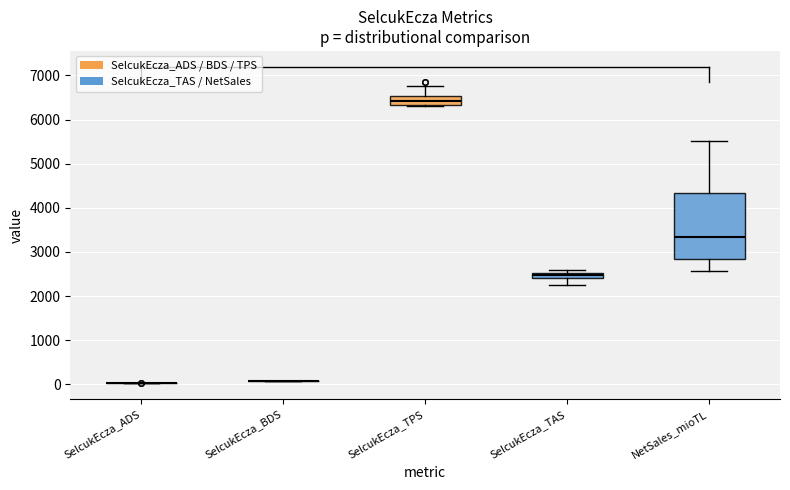

Comparing the boxes themselves (not the whiskers), which one is the tallest?

NetSales_mioTL